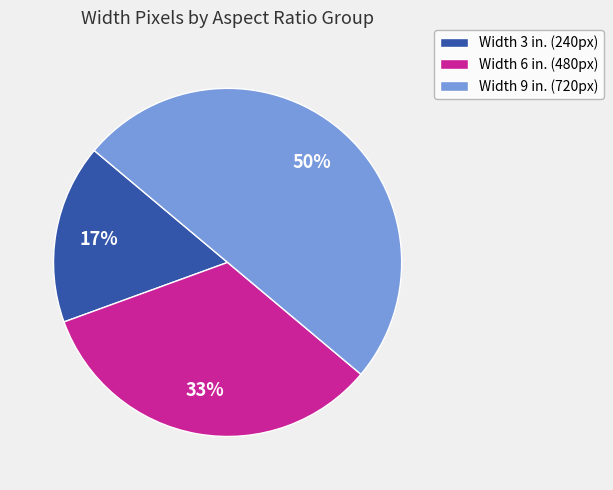

To the nearest percent, what is the average slice percentage?

33%